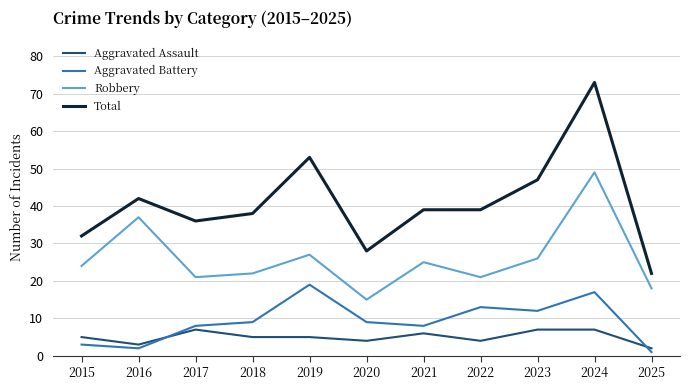

Count the number of categories in the chart.

11